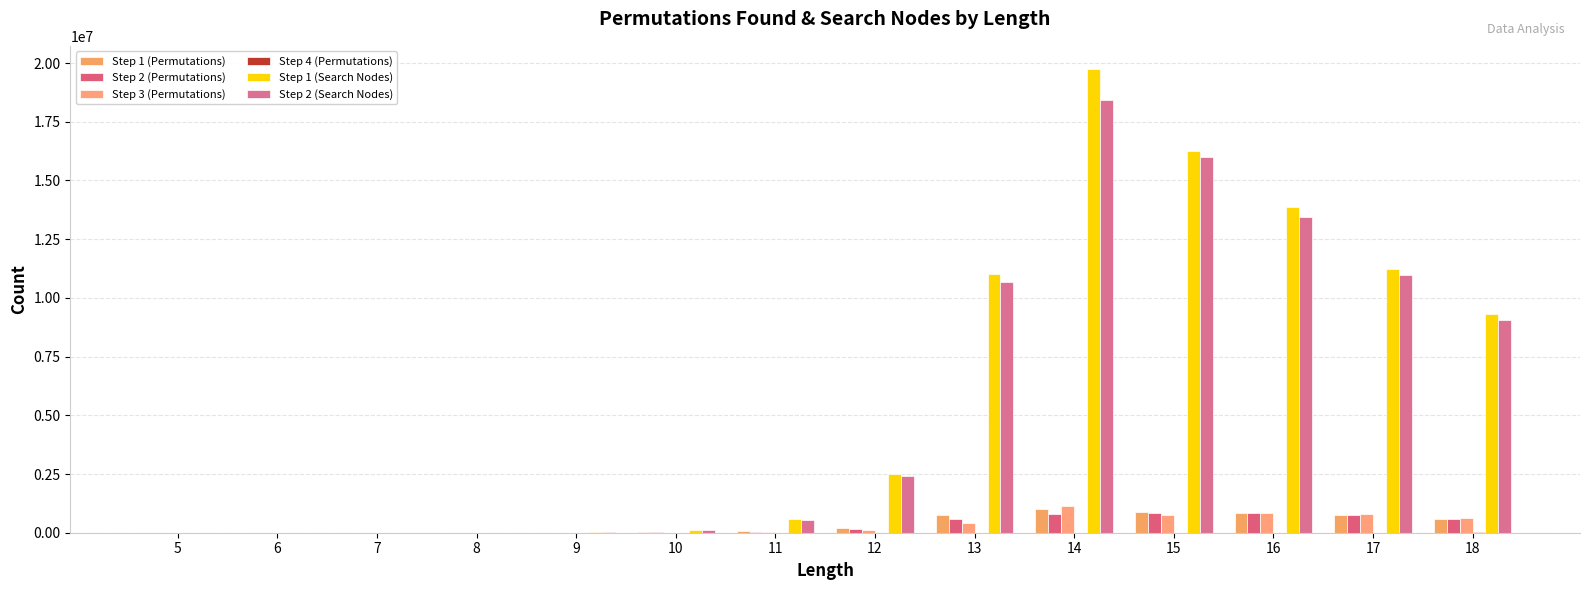

What is the difference between the highest and lowest values at 5?

128